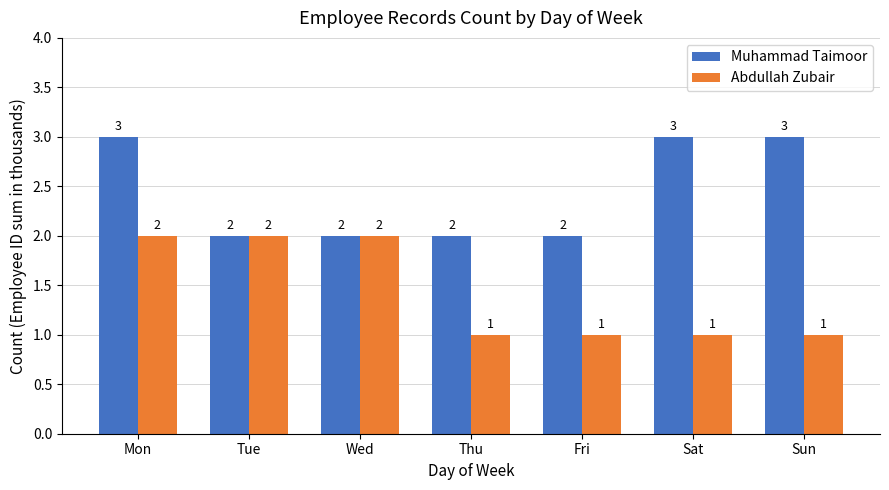

At how many categories does at least one series exceed 1?

7